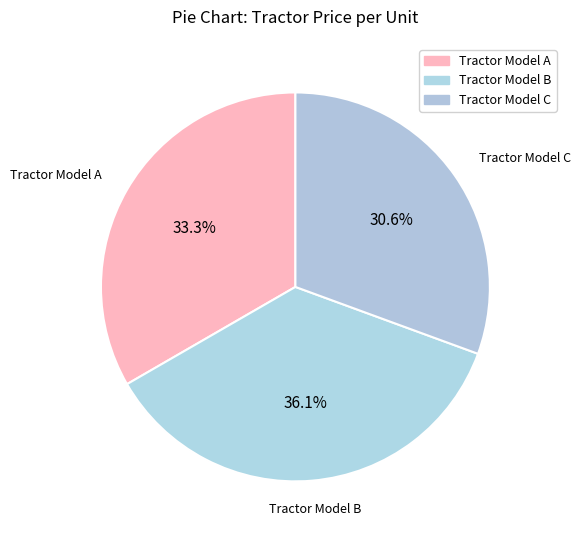

What is the ratio of the value at Tractor Model A to the value at Tractor Model C?

1.1